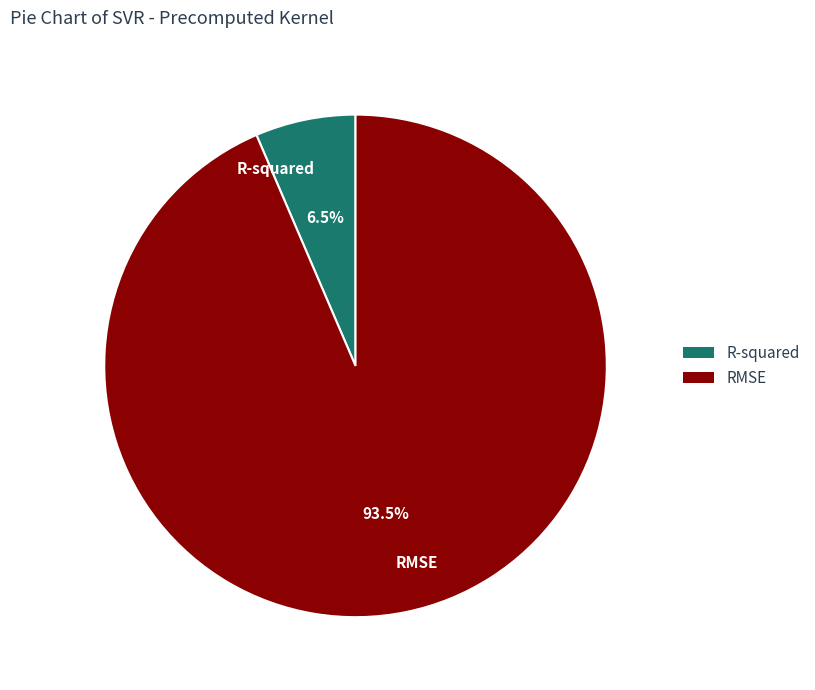

Is there a majority slice in this chart?

Yes